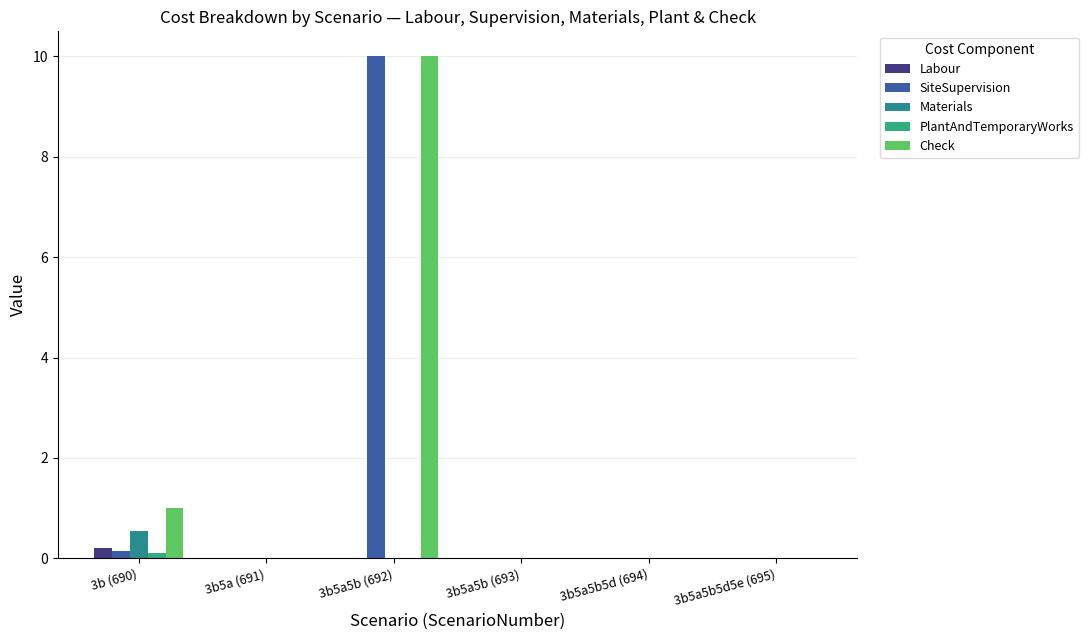

What is the label of the 3rd bar from the right?

3b5a5b (693)